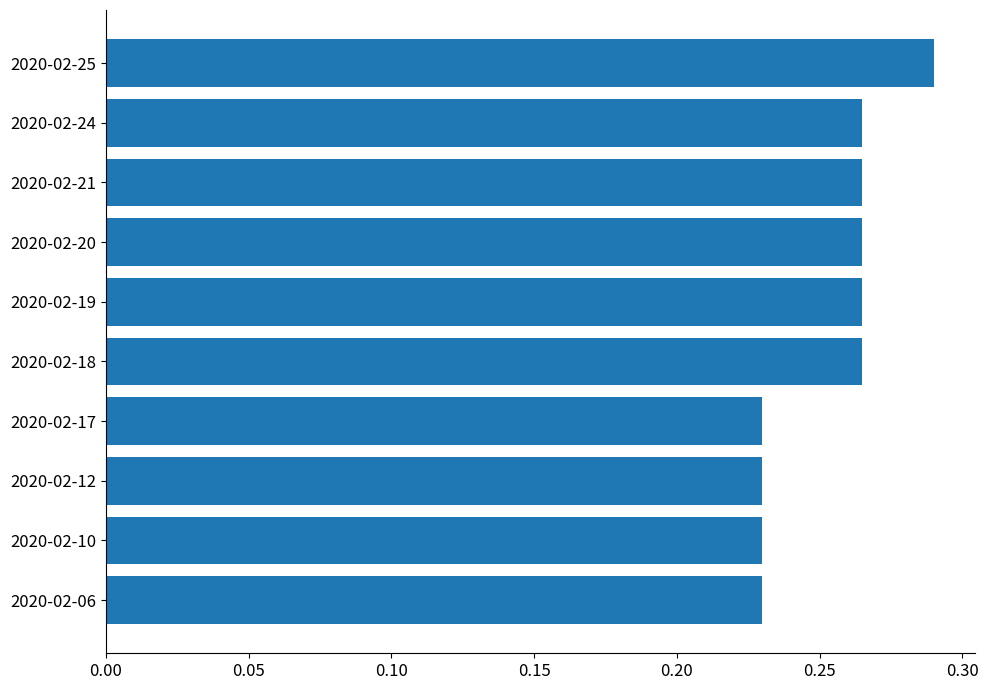

True or false: the data shows 0.1 at 2020-02-10.

False